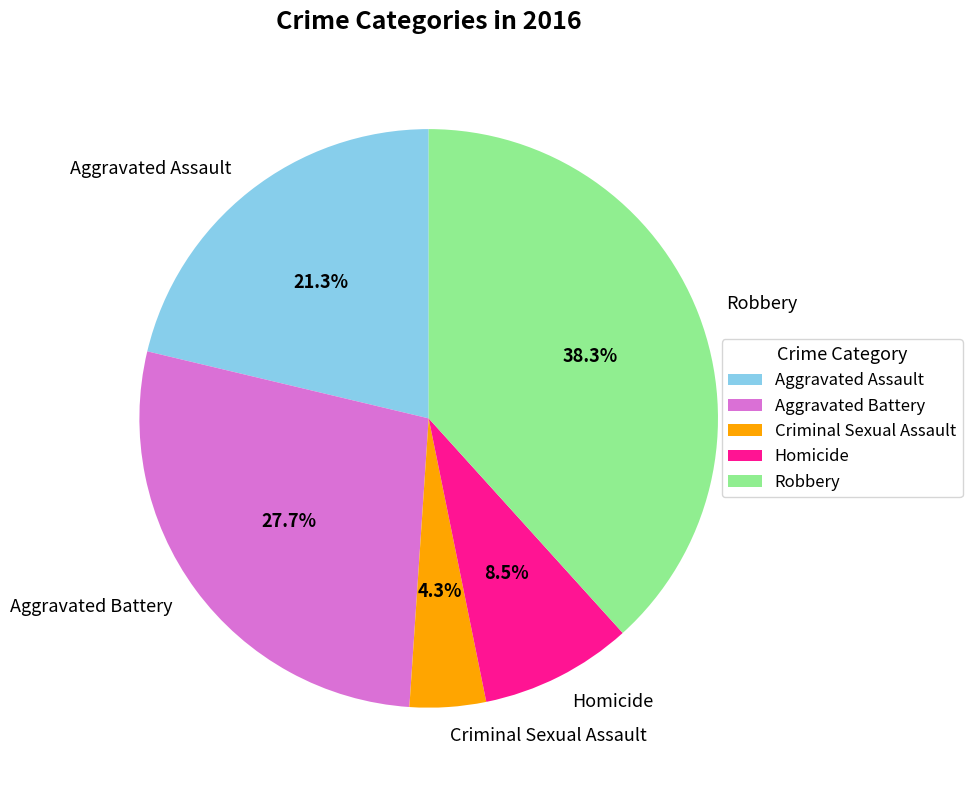

To the nearest percent, what percentage of the pie is Aggravated Battery?

28%